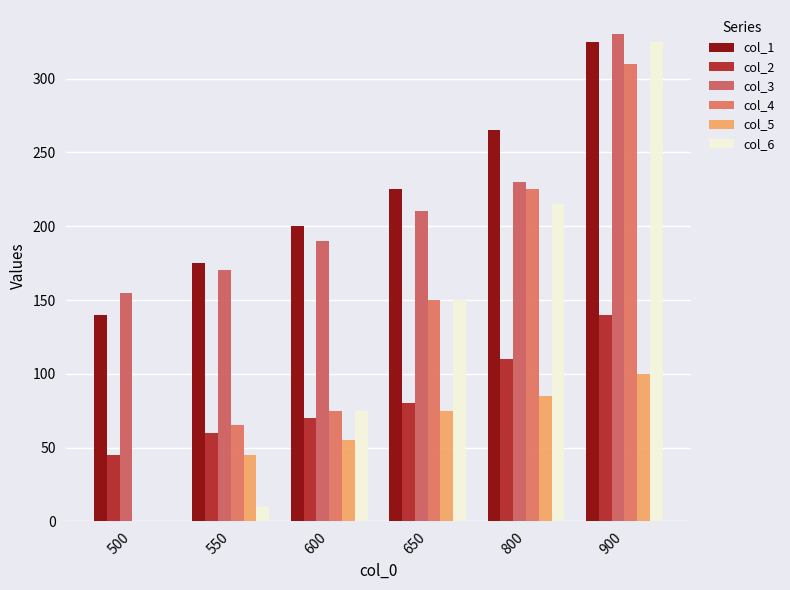

Does the chart contain stacked bars?

No